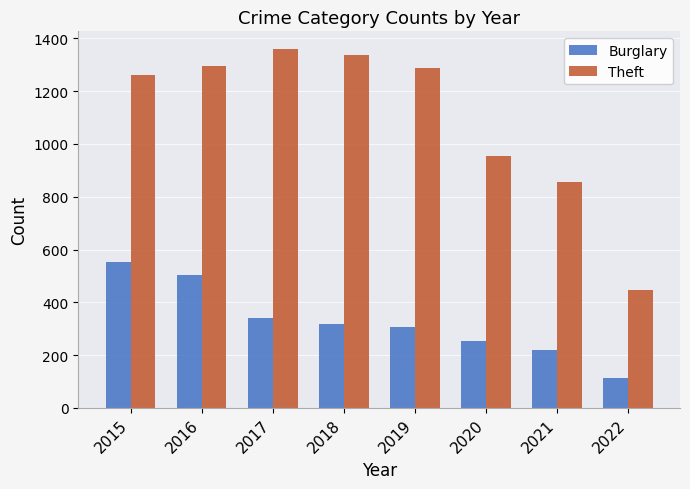

What are all the series names shown in the legend?

Burglary, Theft